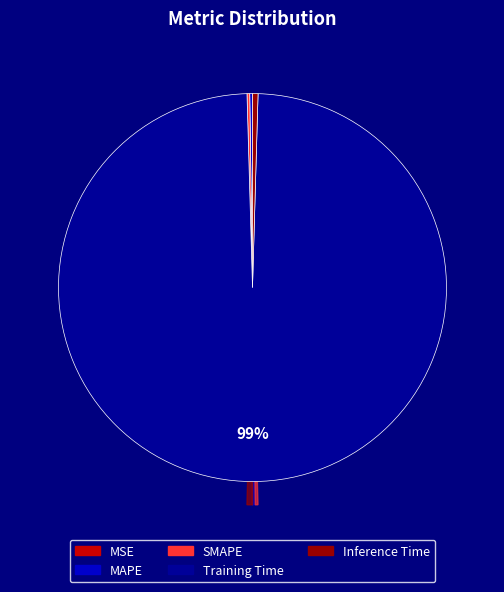

Is the sum of MAPE and SMAPE greater than half?

No